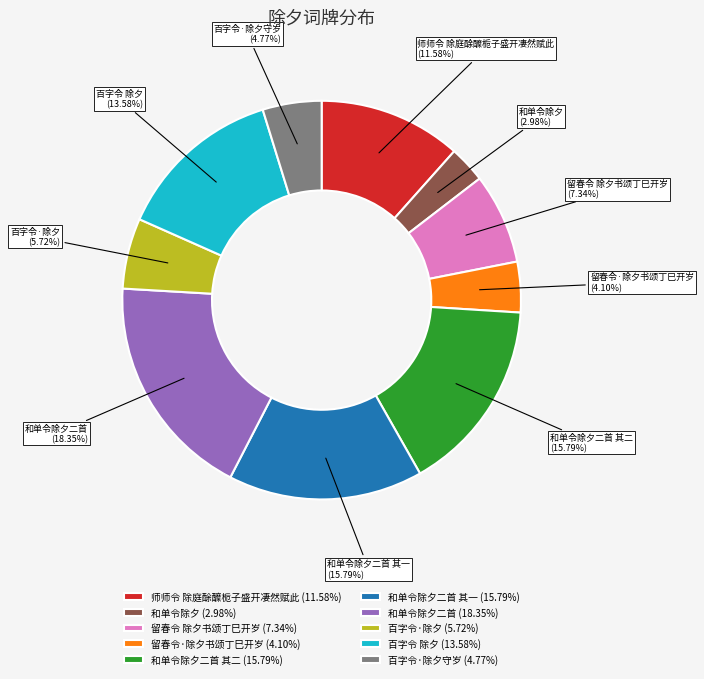

How many segments does this pie chart have?

10